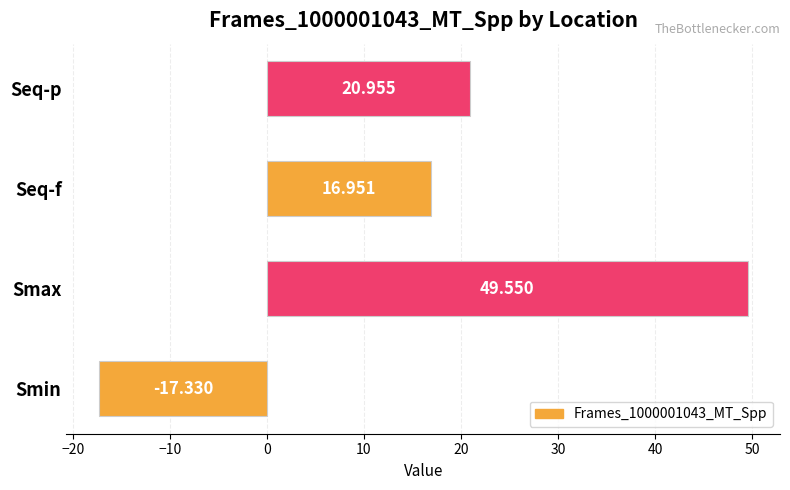

At which category does the chart reach its peak across all series?

Smax